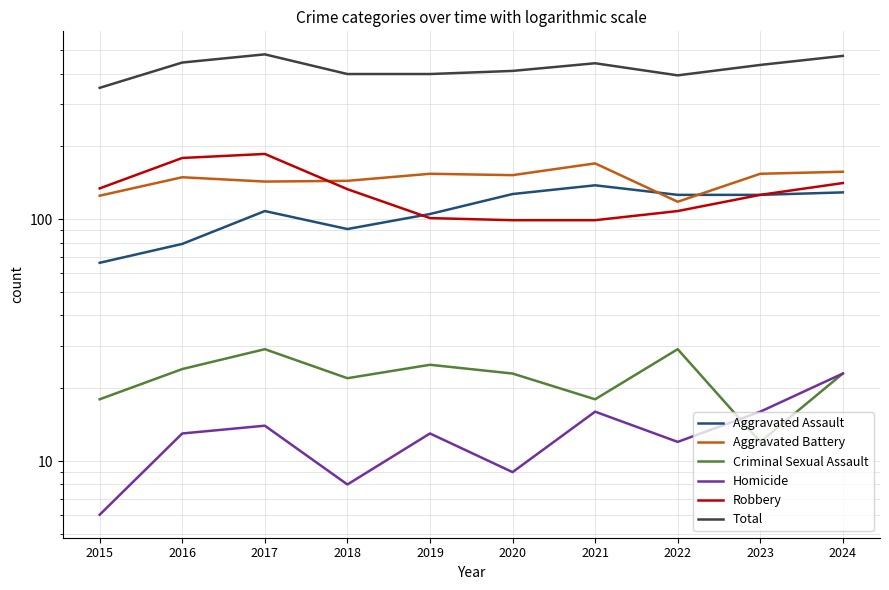

True or false: Aggravated Assault and Homicide cross at least once.

False